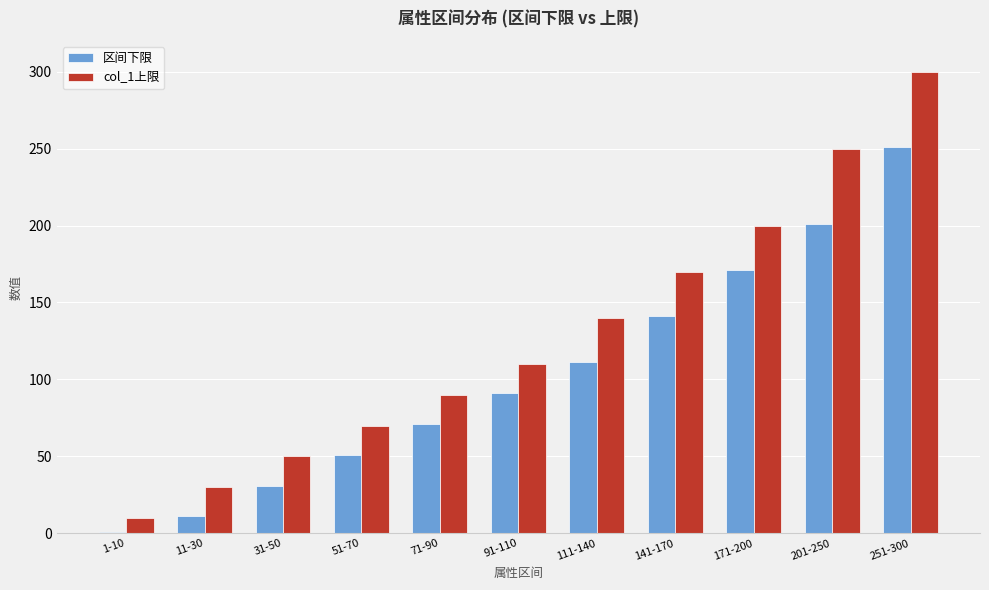

What is the difference between the 区间下限 values at 251-300 and 1-10?

250